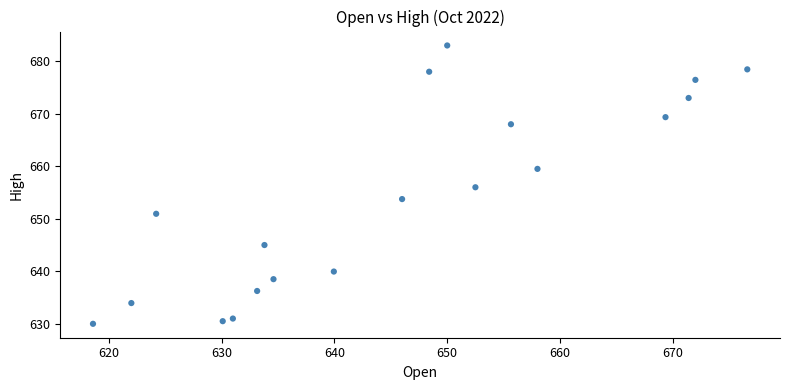

What is the range of X values (max minus min)?

58.0